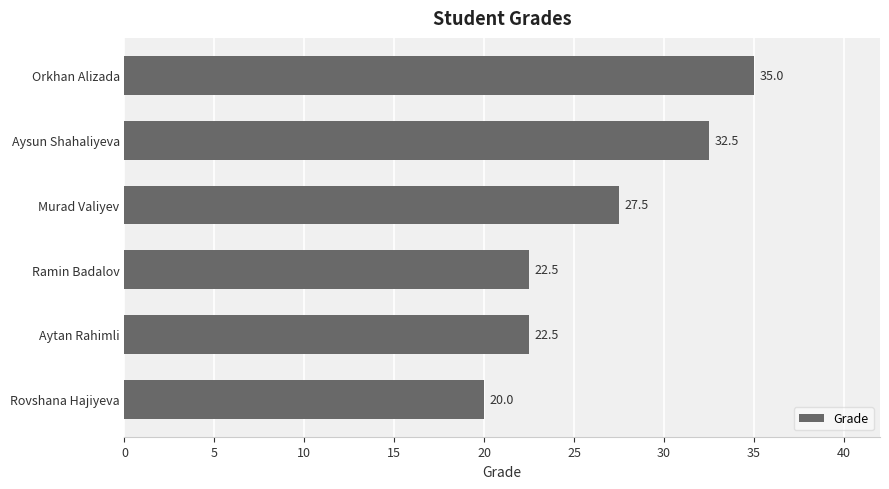

Which label corresponds to the largest value in the chart?

Orkhan Alizada